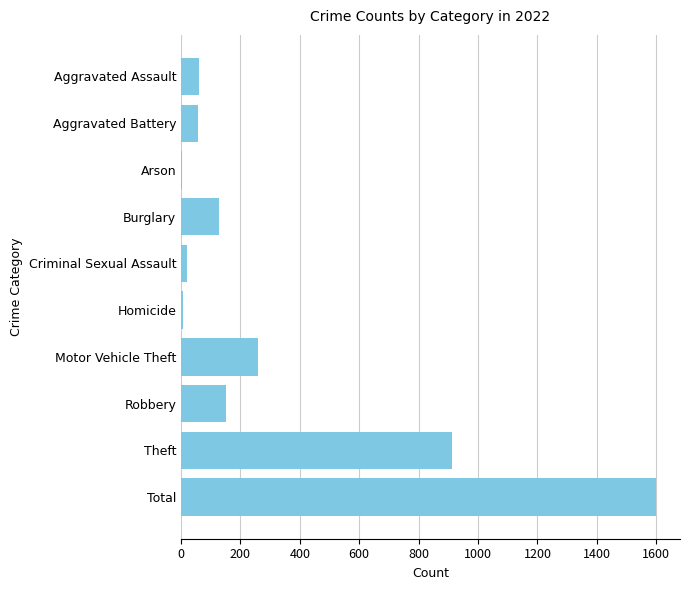

What is the ratio of the value at Aggravated Battery to the value at Arson?

18.7